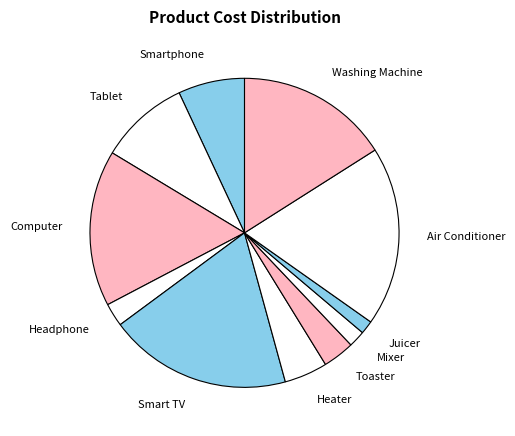

Between Tablet and Juicer, which is larger?

Tablet